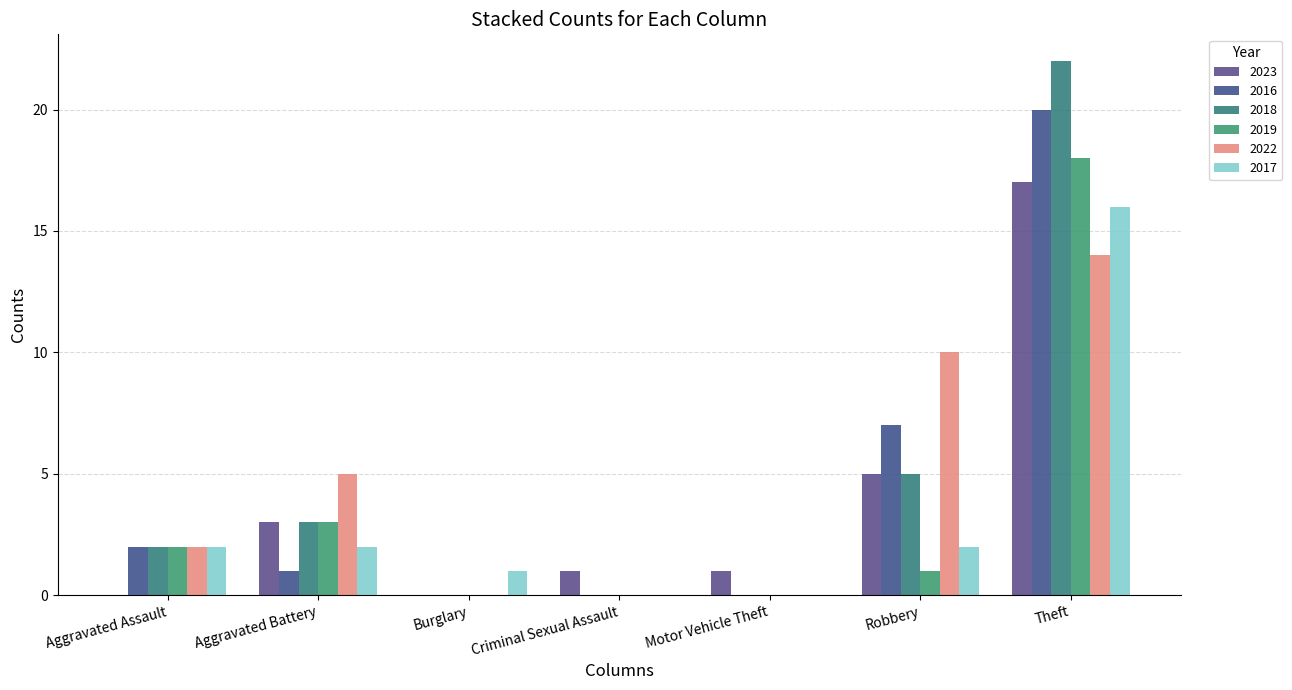

What is the spread (max minus min) of values at Motor Vehicle Theft?

1